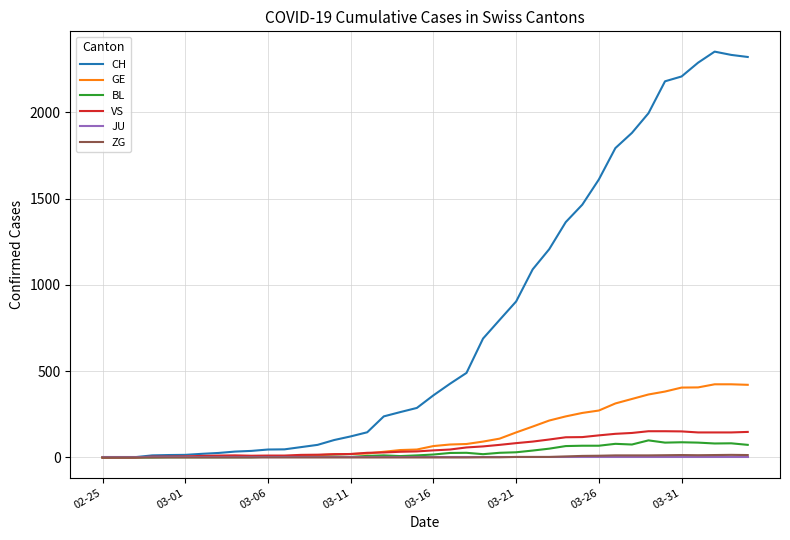

Which series has the largest total across all categories?

CH